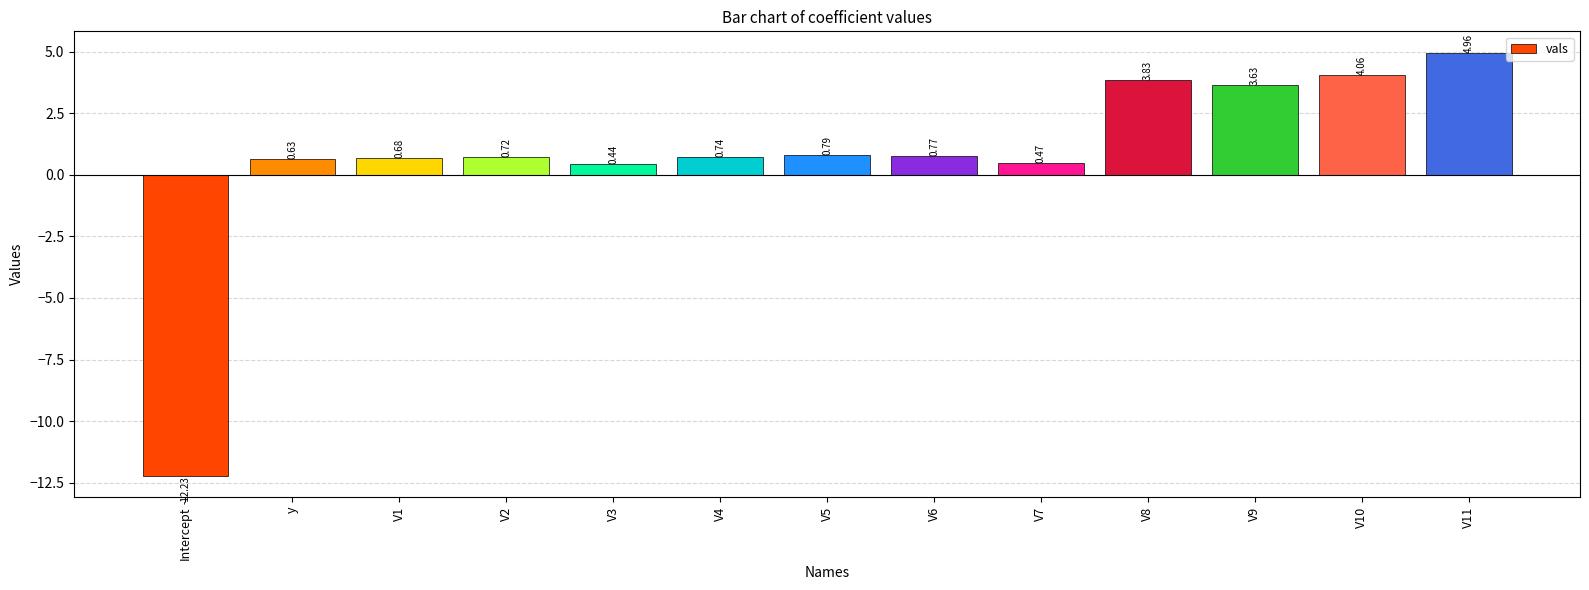

What is the label of the 2nd bar from the left?

y